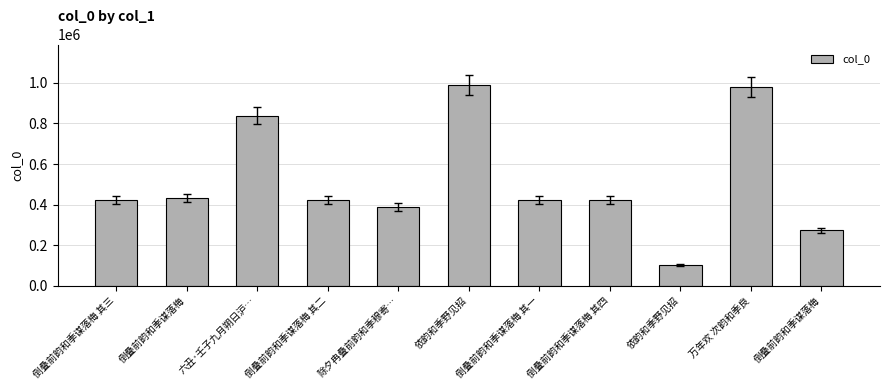

How many series are shown in this chart?

1